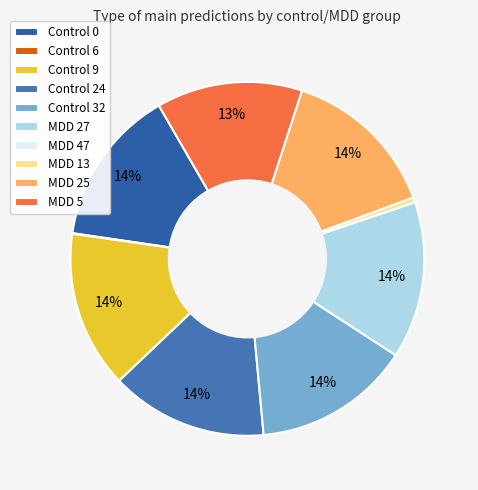

Does Control 24 represent more than half of the total?

No